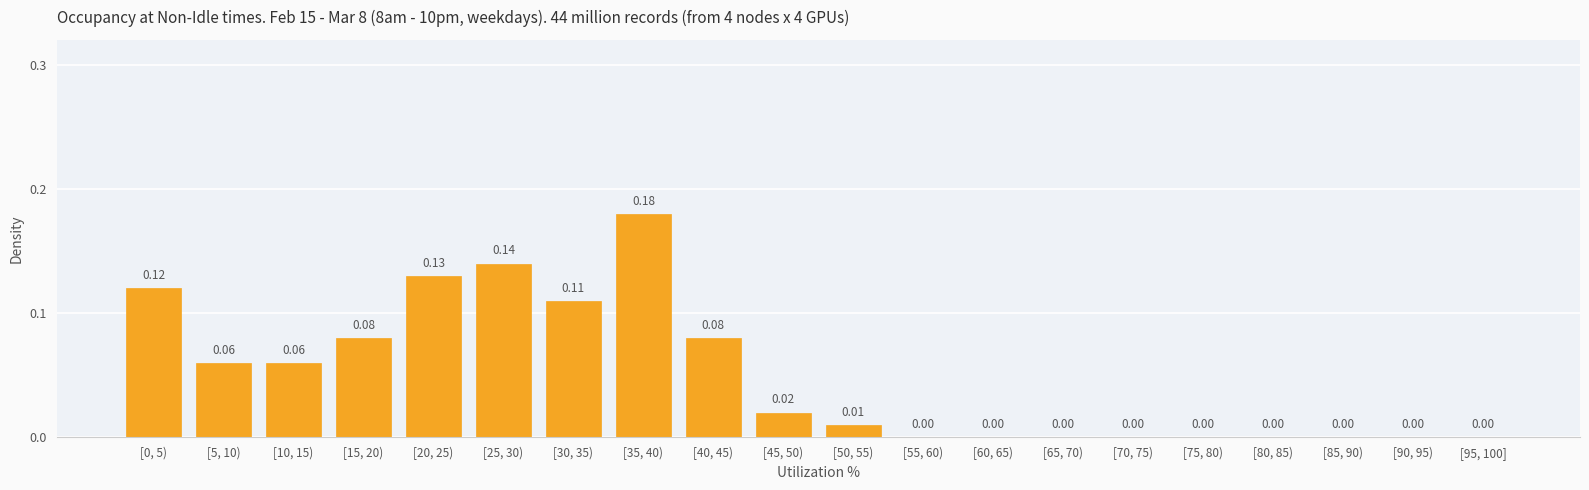

What is the sum of all values?

1.0